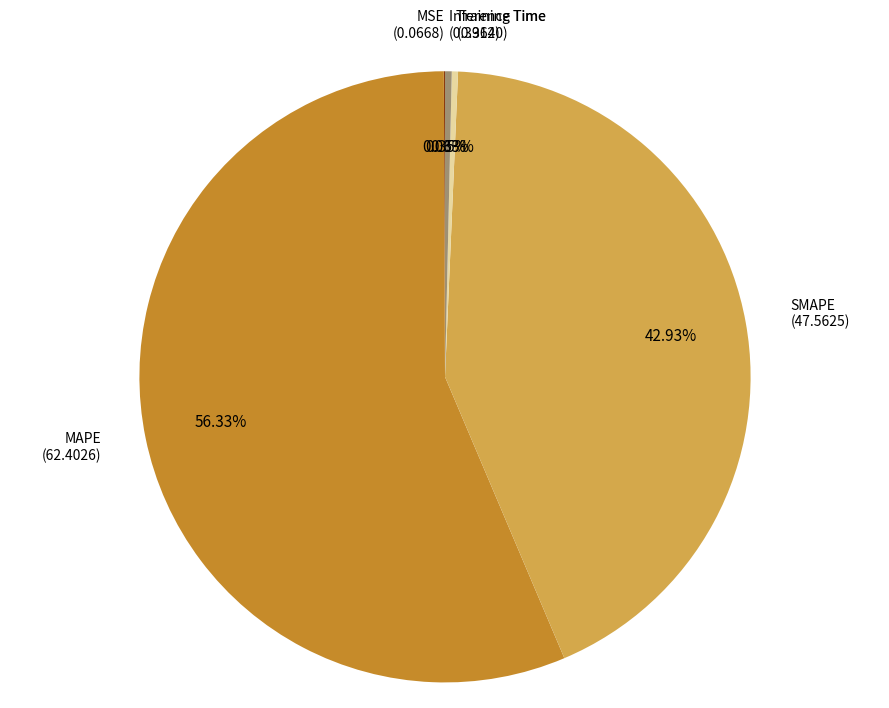

To the nearest percent, what percentage of the pie is MAPE?

56%